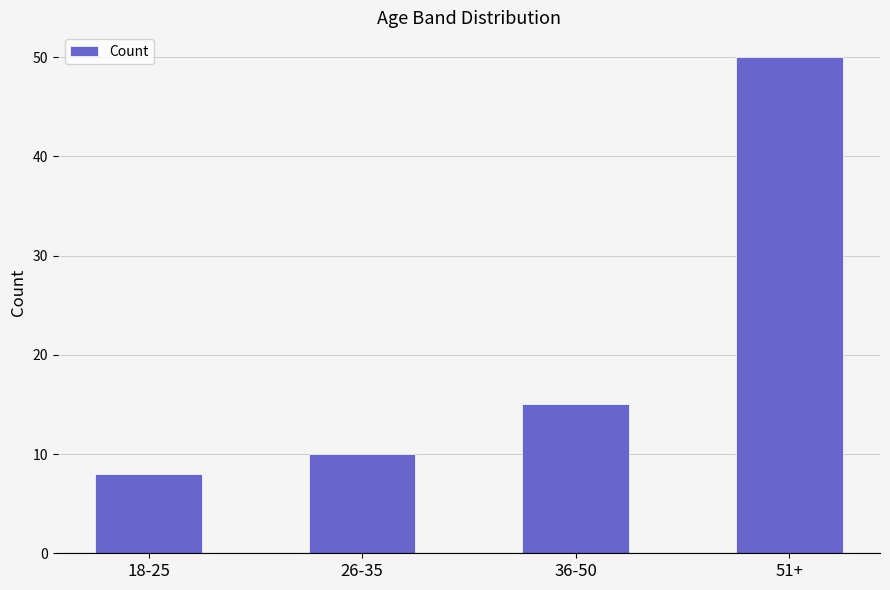

Which category has the highest value across all series?

51+